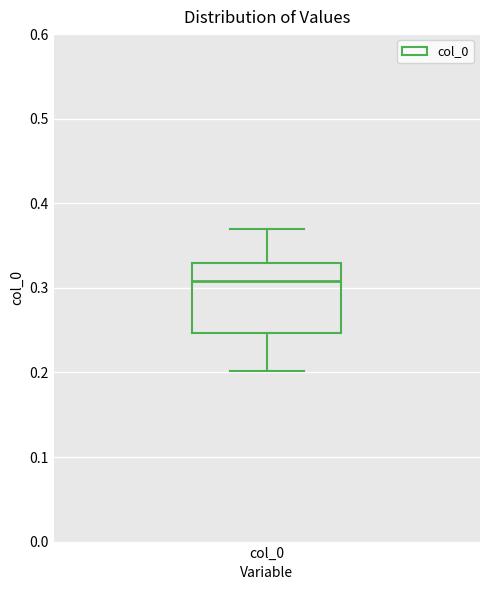

Read this box plot against the y-axis: the position of the median line, the range covered by the box, and the ends of both whiskers. The values are not printed on the chart, so give them approximately, as read against the axis.

median 0.31, box 0.25 to 0.33, whiskers 0.20 to 0.37